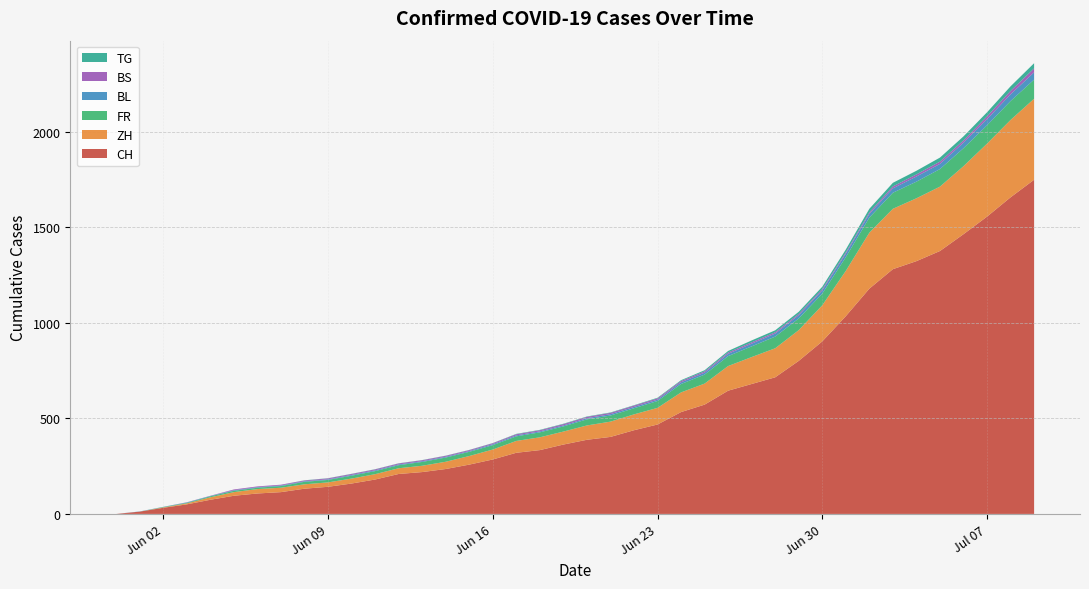

Reading left to right, transcribe all the data shown in this chart.

CH: 0	12	32	50	74	95	107	114	132	142	159	180	209	219	235	258	285	320	334	363	388	403	438	468	533	572	645	680	715	801	903	1035	1179	1281	1323	1376	1464	1556	1657	1749
ZH: 0	0	2	5	13	19	23	23	23	23	26	28	30	33	38	45	52	62	67	68	75	80	83	87	103	110	129	141	152	161	189	237	293	316	329	337	356	382	405	424
FR: 0	0	2	3	5	7	7	9	13	13	15	16	16	20	22	22	23	24	26	27	32	32	32	36	44	47	52	56	61	61	61	72	79	84	87	92	94	96	99	100
BL: 0	1	1	2	2	3	3	3	3	3	4	4	4	4	4	4	5	5	5	5	6	7	7	7	9	10	12	14	16	17	17	18	19	23	27	27	29	32	35	38
BS: 0	0	0	1	1	4	4	4	4	5	5	5	5	5	5	5	5	6	6	7	7	7	7	7	7	7	7	7	7	7	7	7	8	10	11	12	12	15	18	21
TG: 0	0	0	0	0	0	0	0	1	1	1	1	1	1	1	1	1	2	2	2	2	2	2	3	4	6	8	10	10	11	12	15	19	19	19	21	21	21	24	27